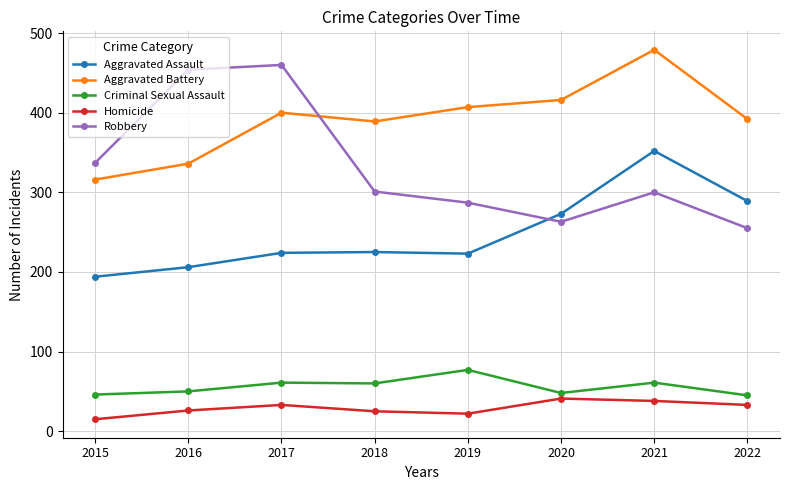

True or false: Aggravated Battery and Homicide intersect in this chart.

False